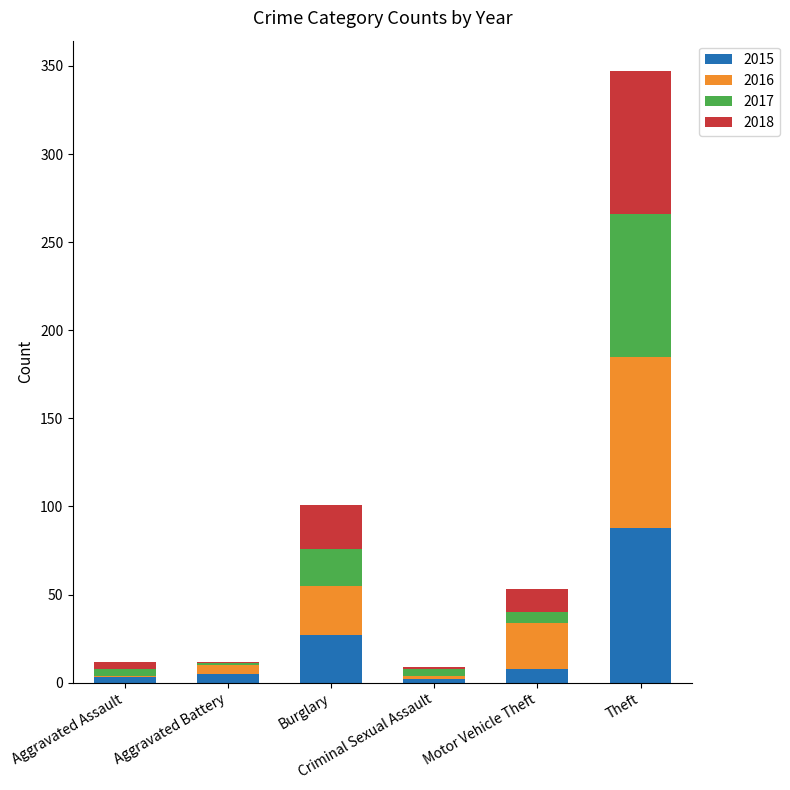

What is the maximum value for 2015?

88